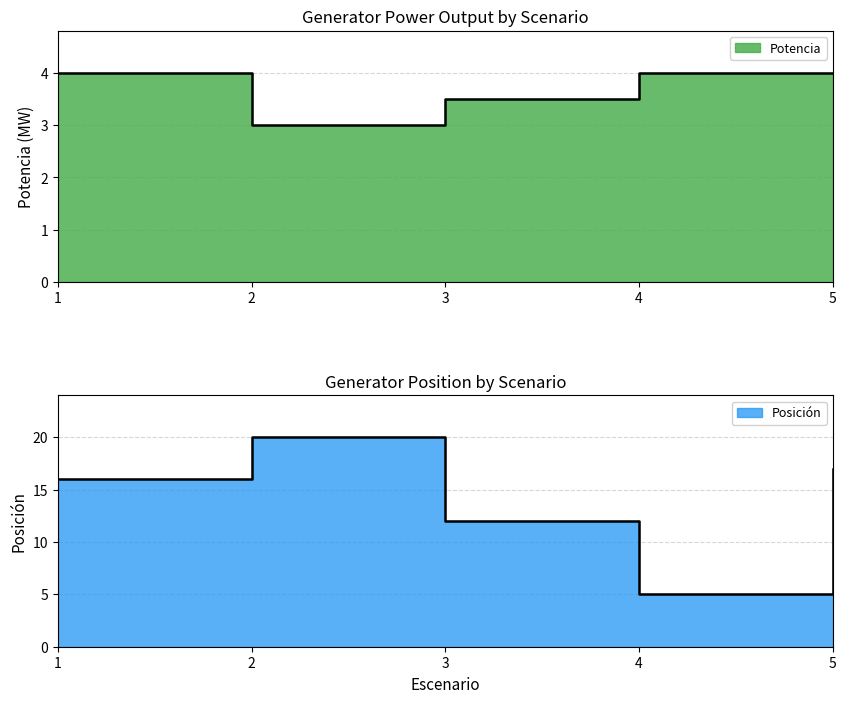

The value of Posicion at 4 is 7.0. True or false?

False